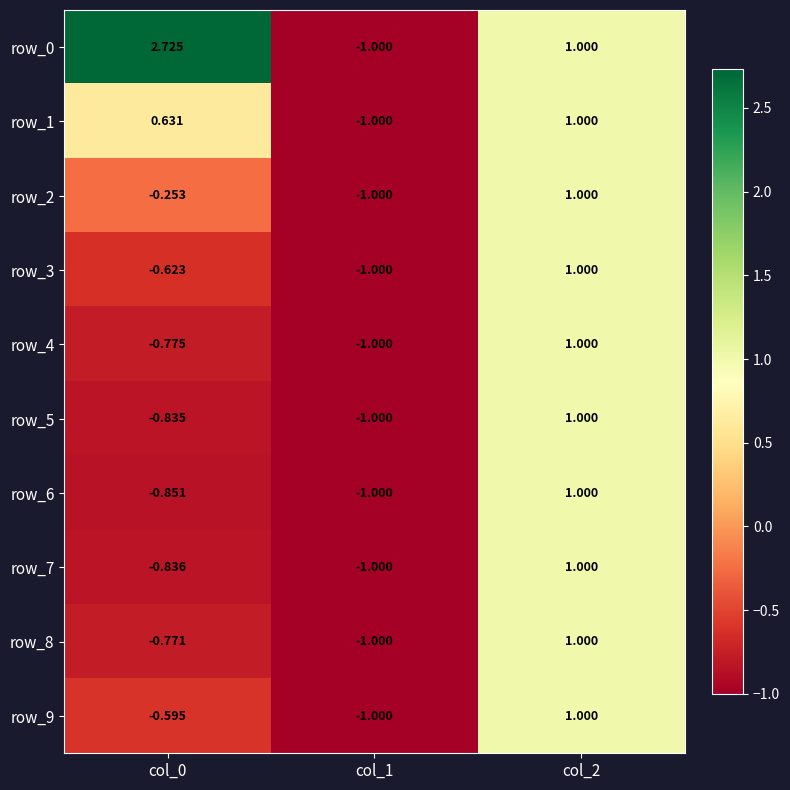

How many data points in row_3 are above 0?

1